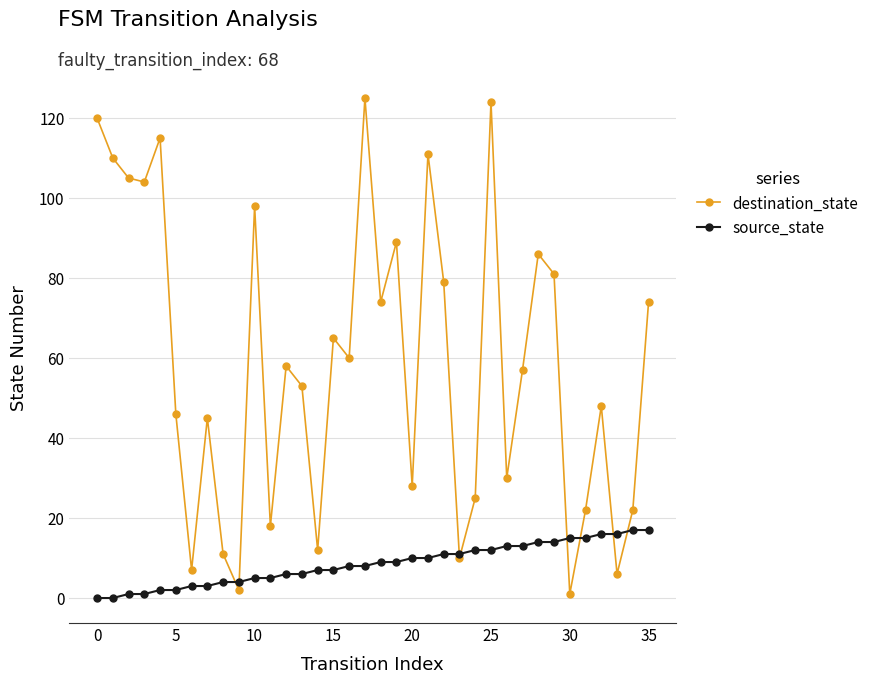

How many lines are shown in the chart?

2